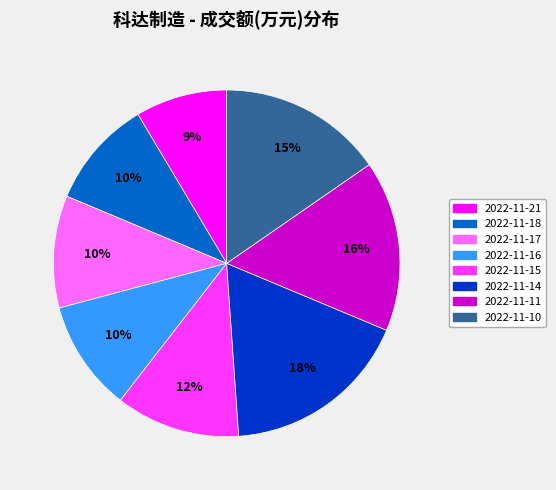

Which slice is the largest?

2022-11-14